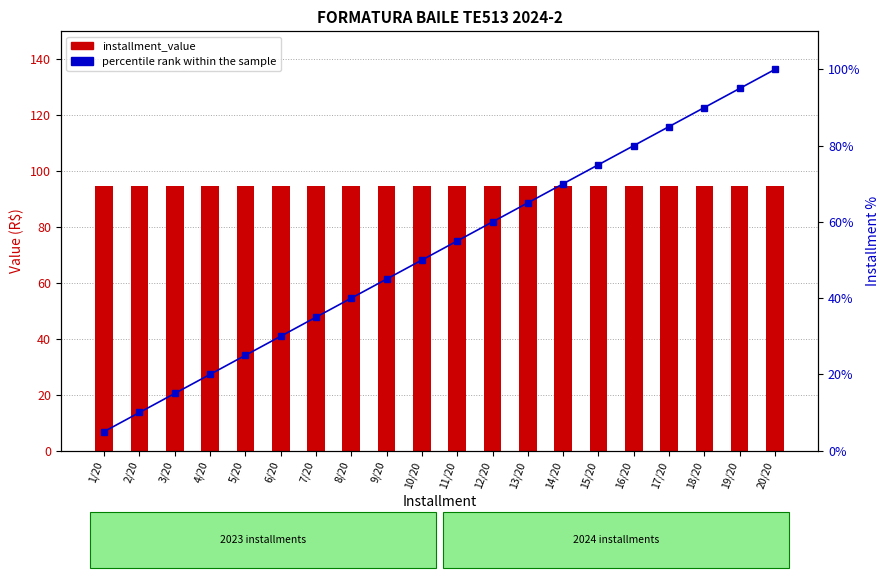

What is the difference between the maximum and second lowest values in the percentile rank within the sample series?

90.0